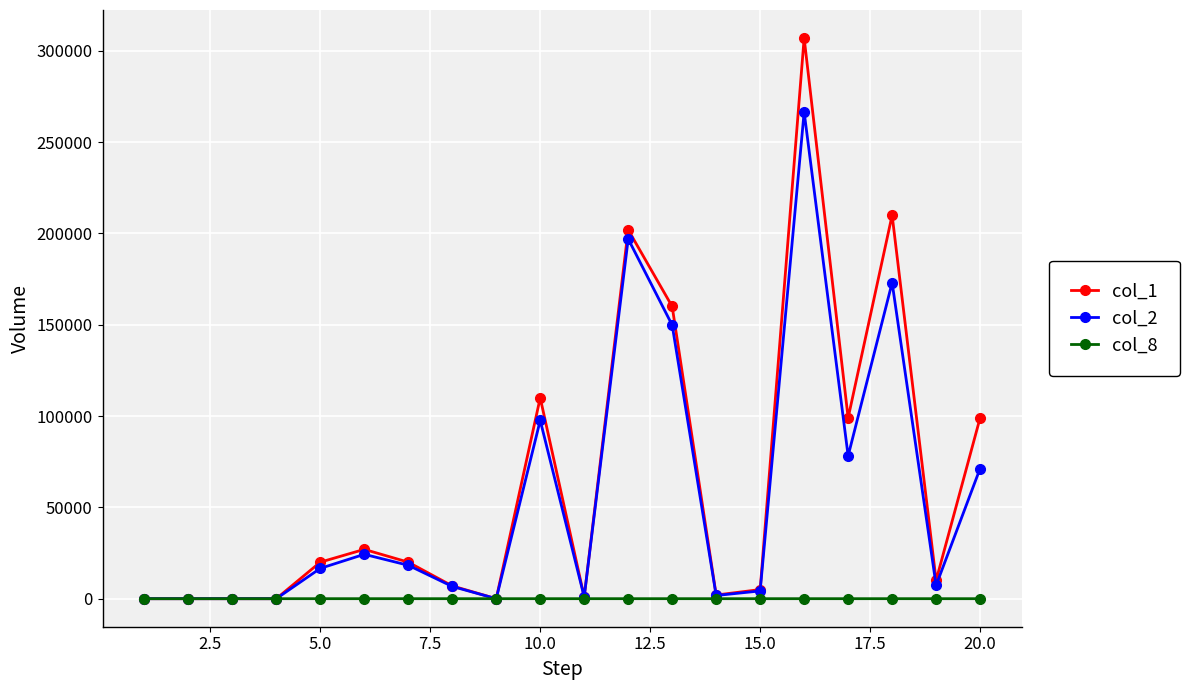

Which series has the widest spread of values?

col_1